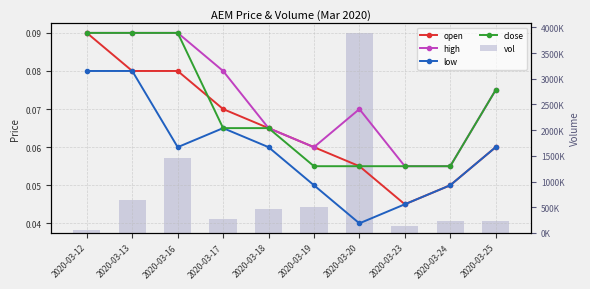

Reading right to left, what are all the values shown in this chart?

open: 0.1	0.1	0.0	0.1	0.1	0.1	0.1	0.1	0.1	0.1
high: 0.1	0.1	0.1	0.1	0.1	0.1	0.1	0.1	0.1	0.1
low: 0.1	0.1	0.0	0.0	0.1	0.1	0.1	0.1	0.1	0.1
close: 0.1	0.1	0.1	0.1	0.1	0.1	0.1	0.1	0.1	0.1
vol: 234000.0	240000.0	130500.0	3884800.0	503000.0	471600.0	273400.0	1463000.0	646800.0	62000.0